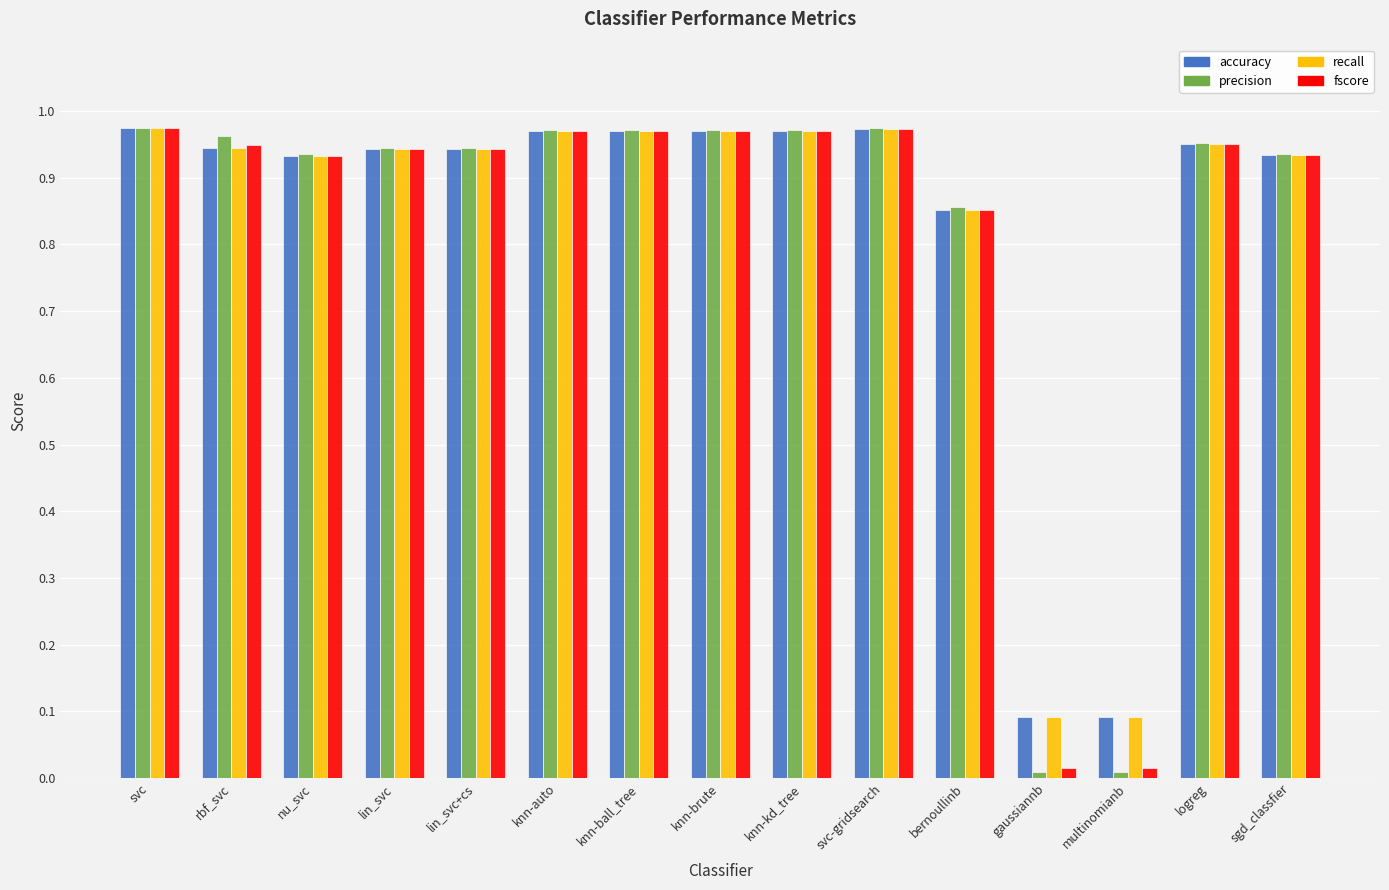

What is the total value across all series at lin_svc?

3.8